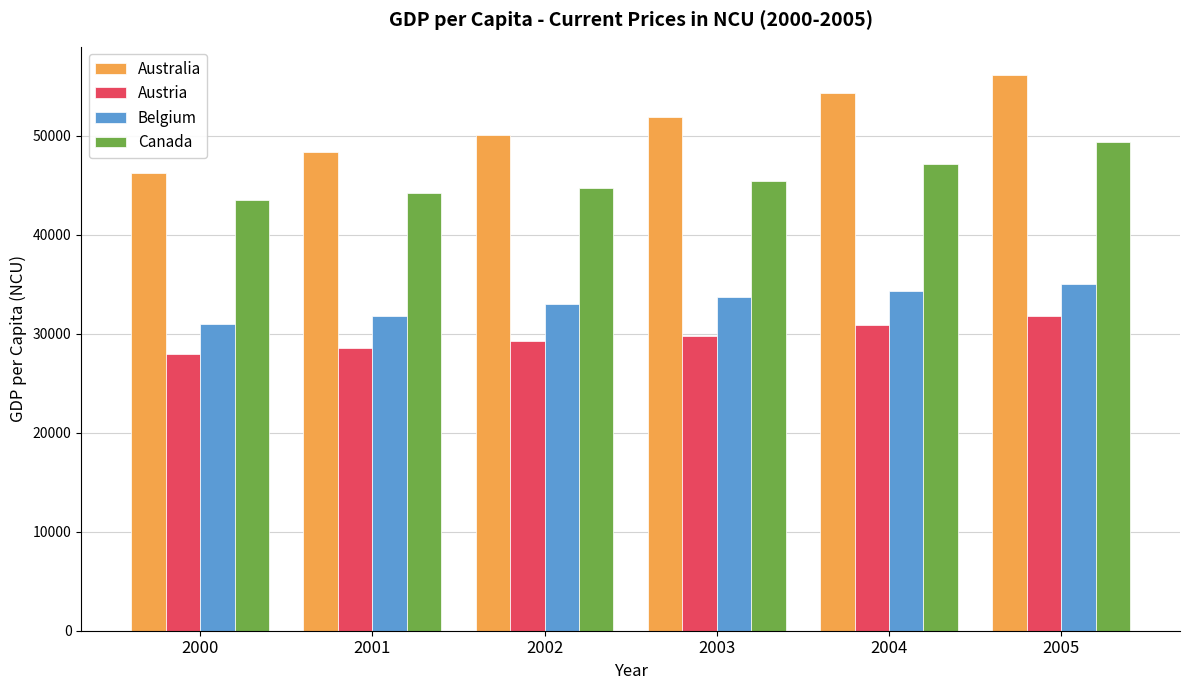

What is the greatest value displayed?

56174.7